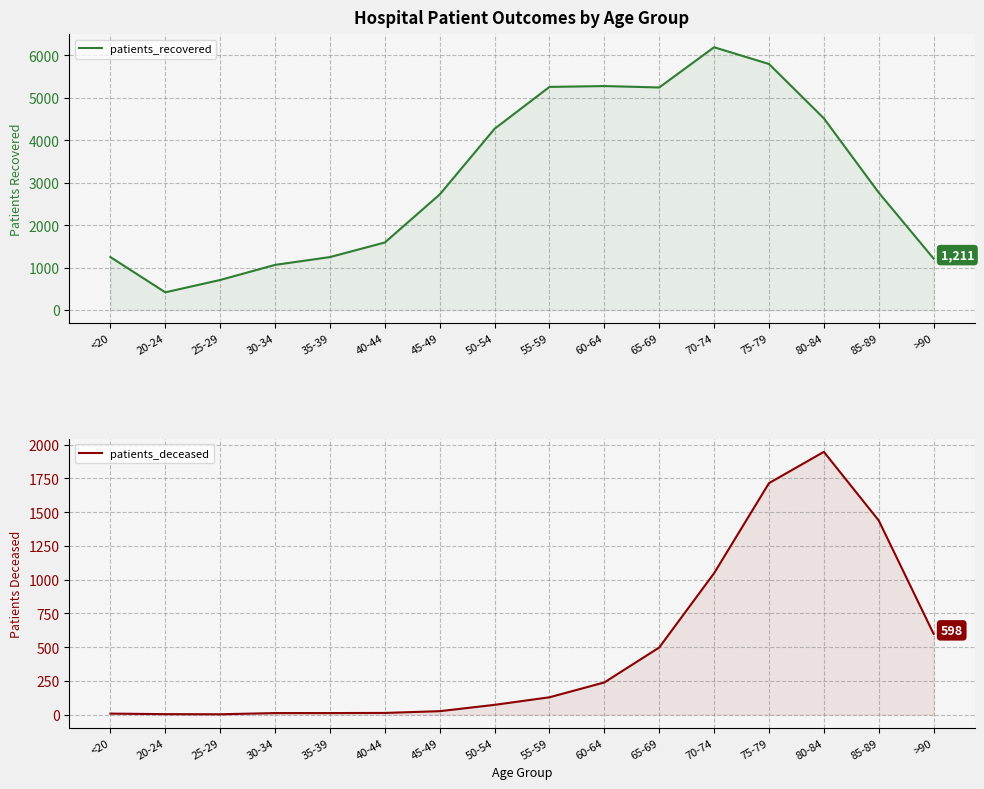

What is the sum of all patients_recovered values?

49538